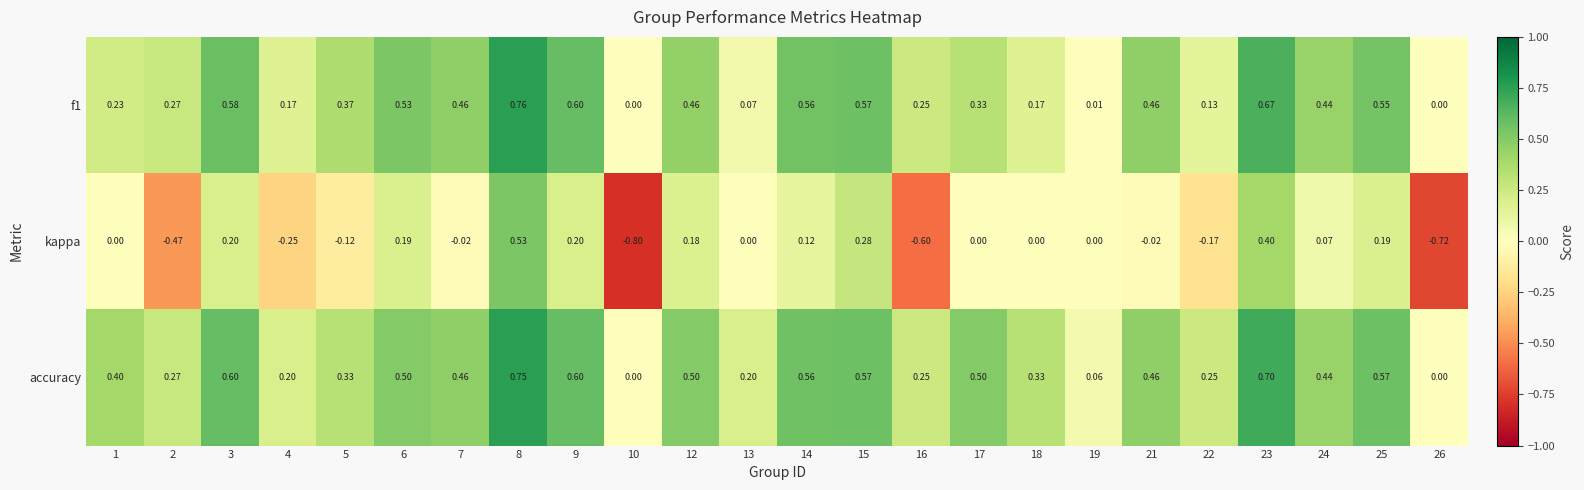

Which series has the widest spread of values?

kappa